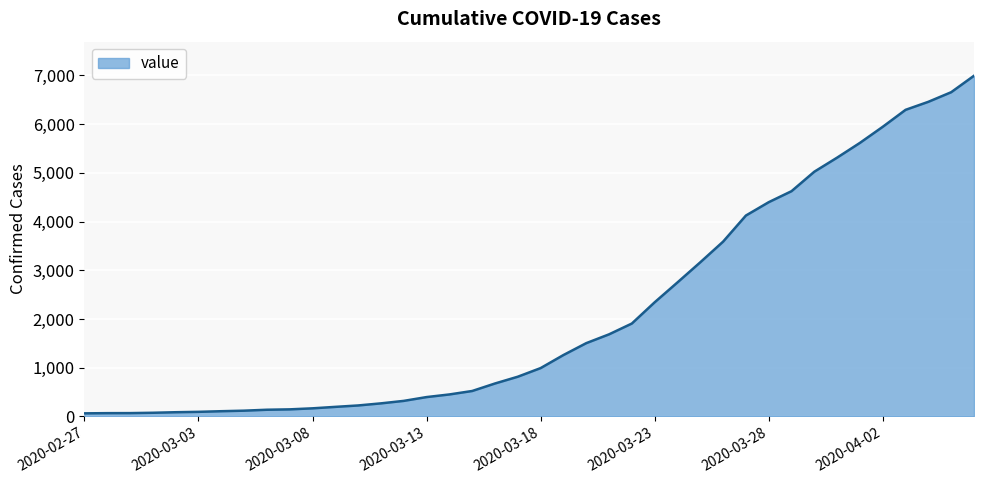

What is the minimum value shown in the chart?

64